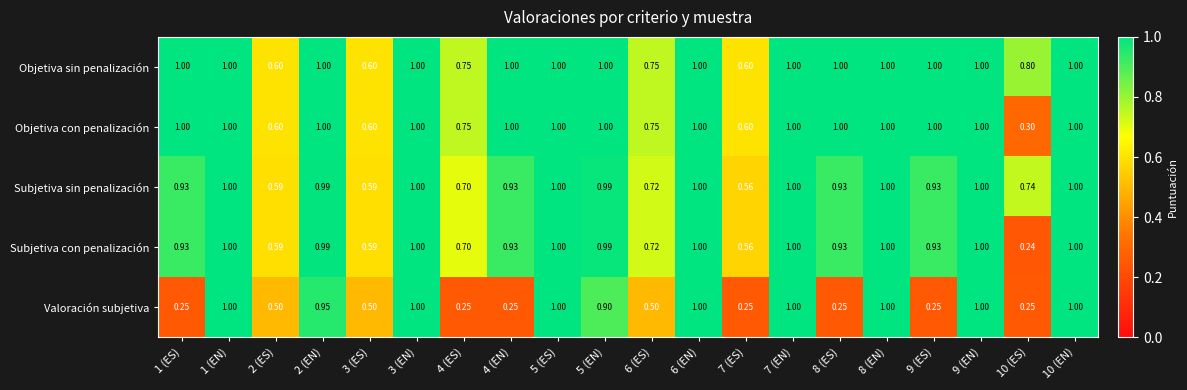

Is the value of Objetiva sin penalización at 2 (ES) greater than the value of Subjetiva con penalización at 8 (ES)?

No